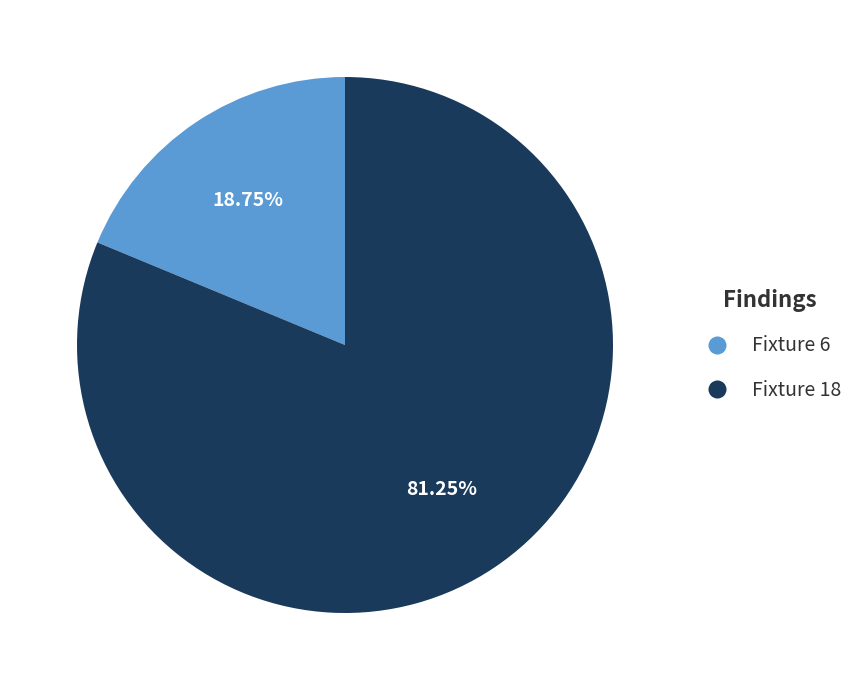

Is the sum of Fixture 18 and Fixture 6 greater than half?

Yes